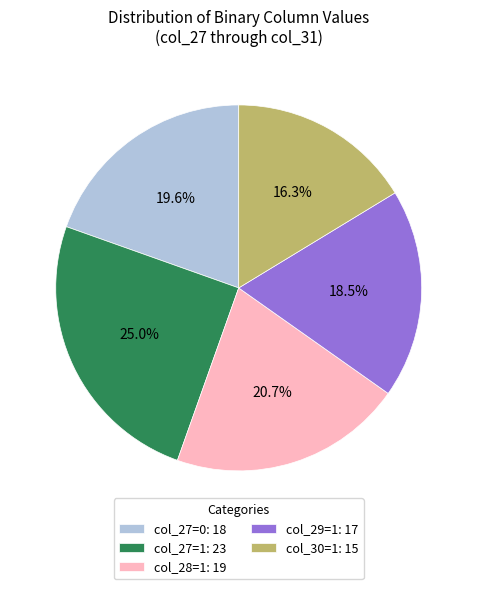

What is the smallest slice in the pie chart?

col_30=1: 15